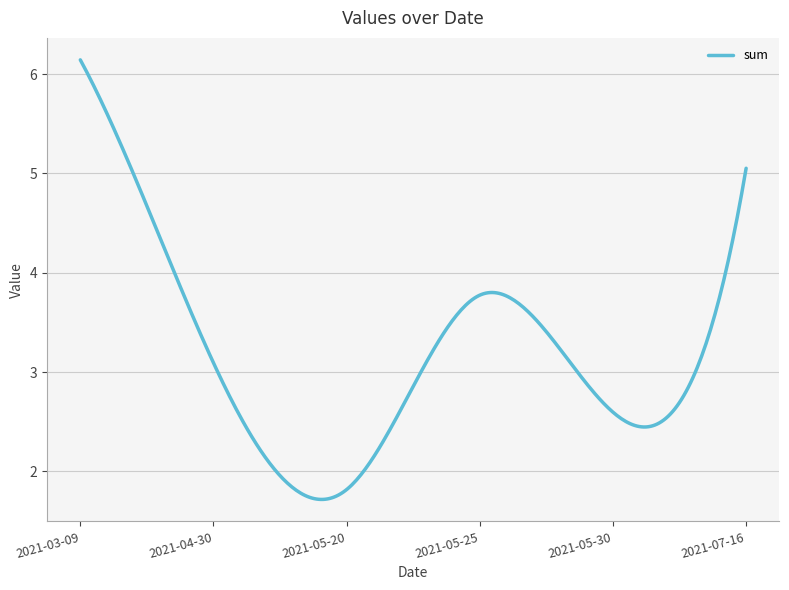

What is the difference between the maximum and minimum values?

4.4